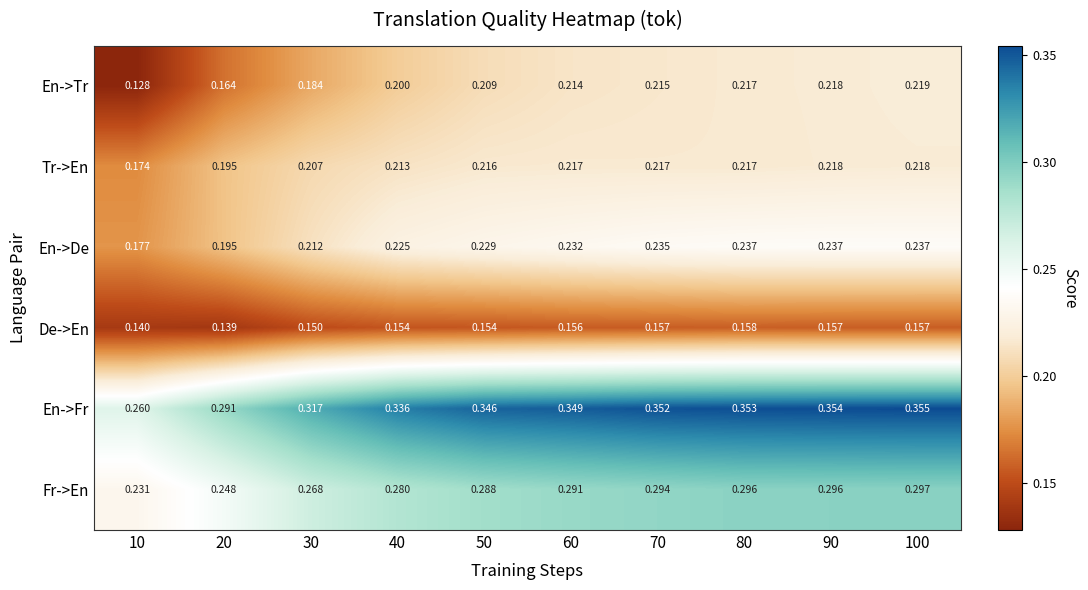

Between 20 and 90, which series saw the biggest shift?

En->Fr